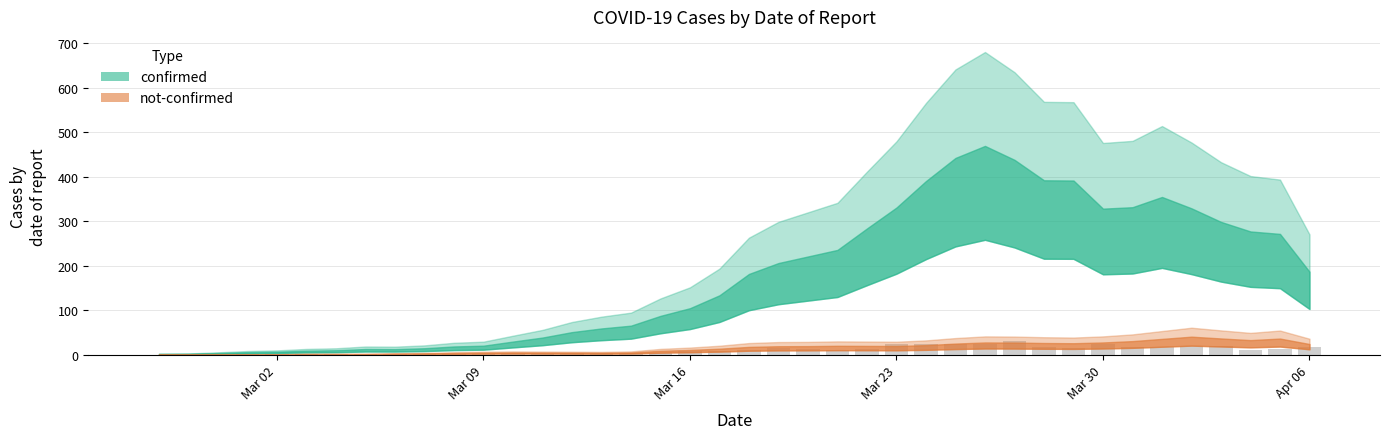

What is the average value?

9.7